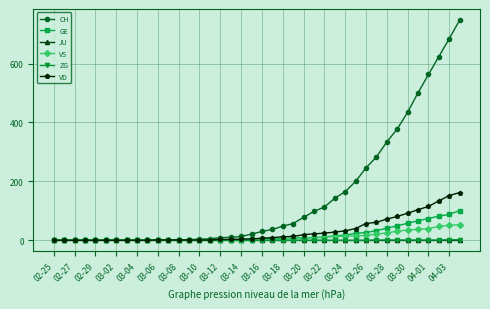

Is this an area chart (filled region under the line)?

No